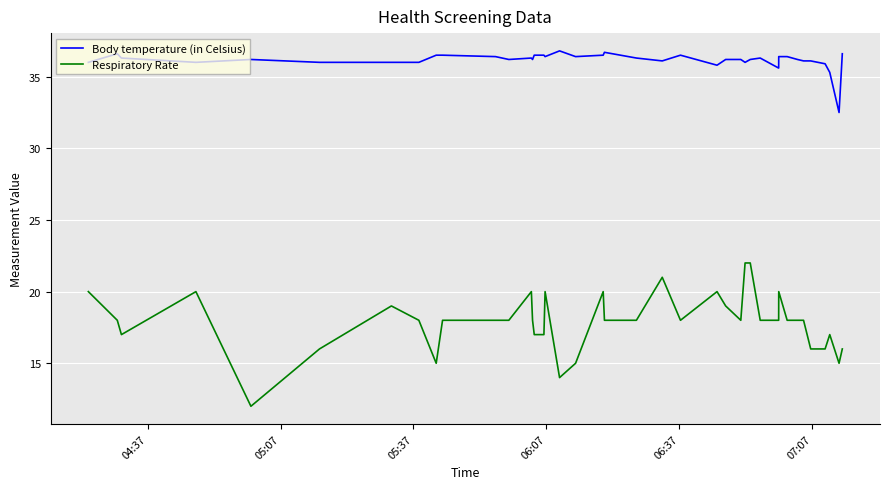

True or false: Body temperature (in Celsius) and Respiratory Rate cross at least once.

False